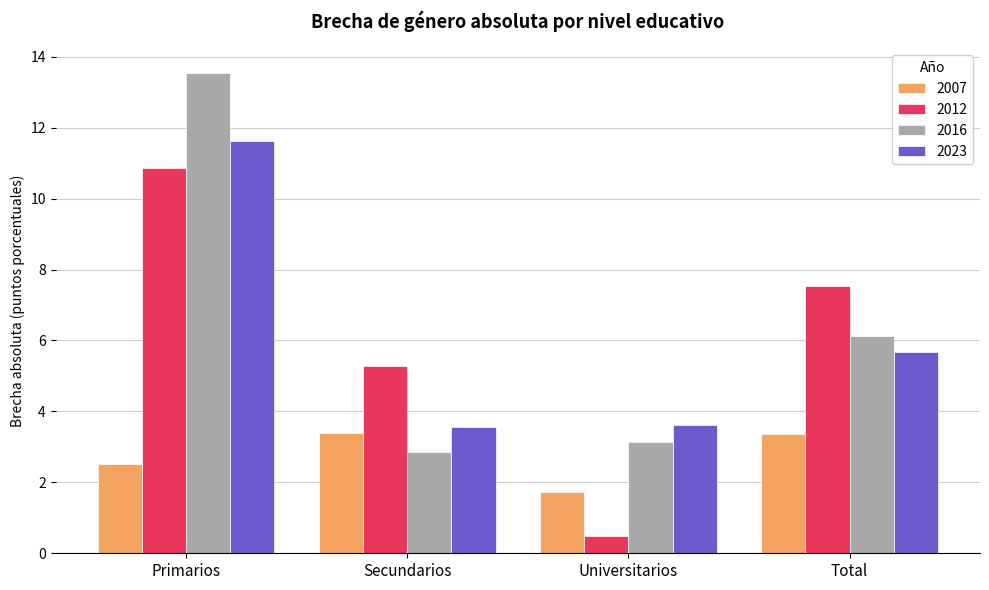

What is the value of the 2016 bar at the 1st from the left?

13.6